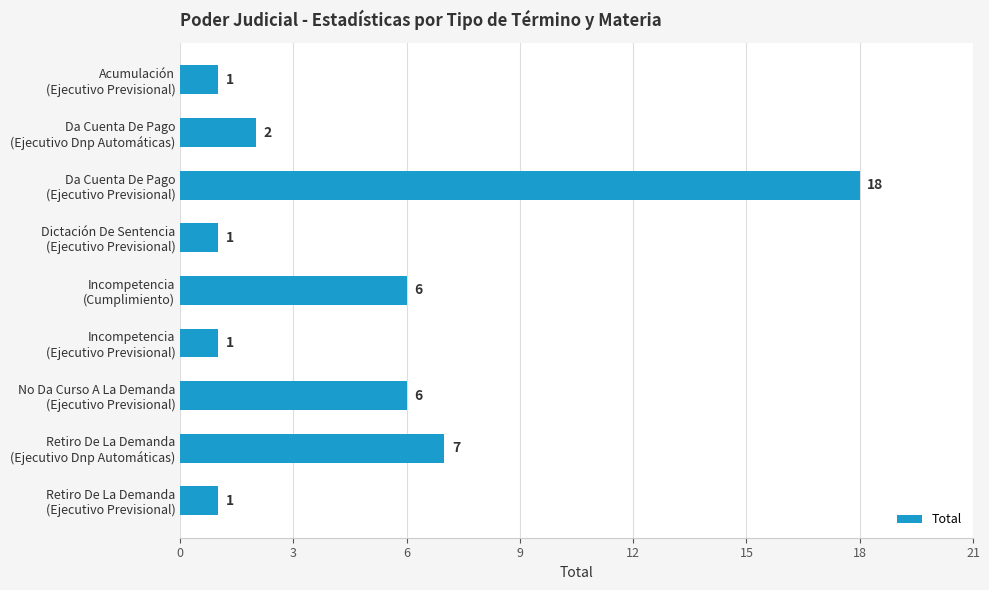

How many bars are there in total?

9